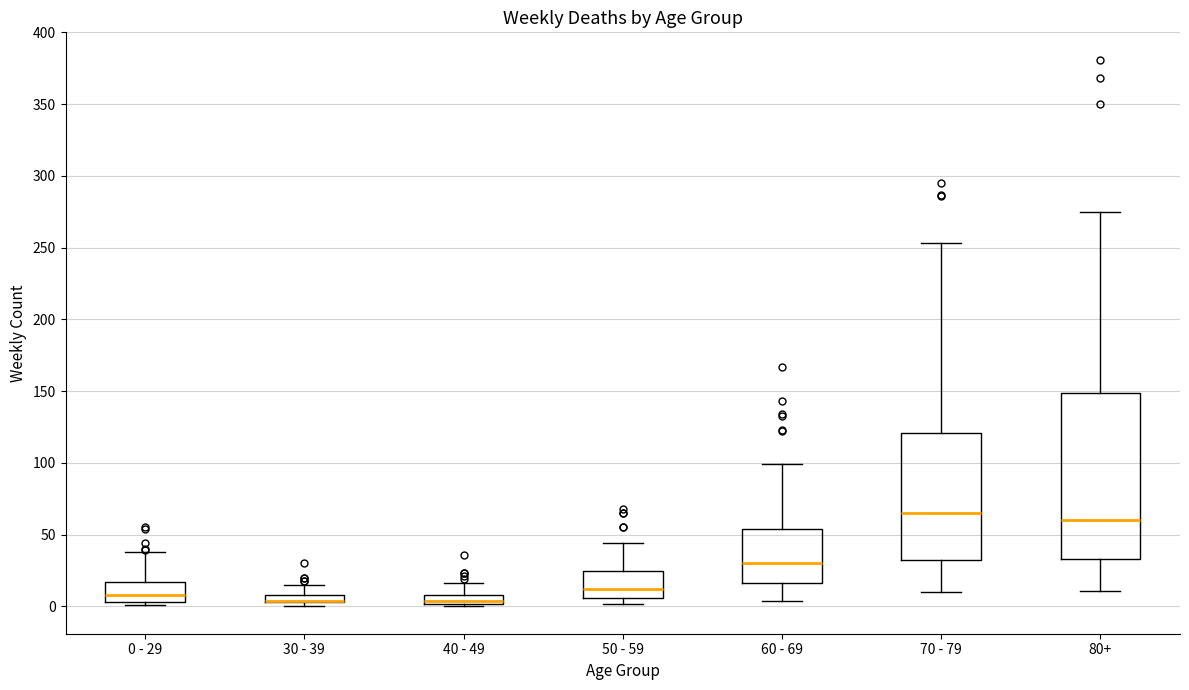

Which box is the tallest, from its lower edge to its upper edge?

80+